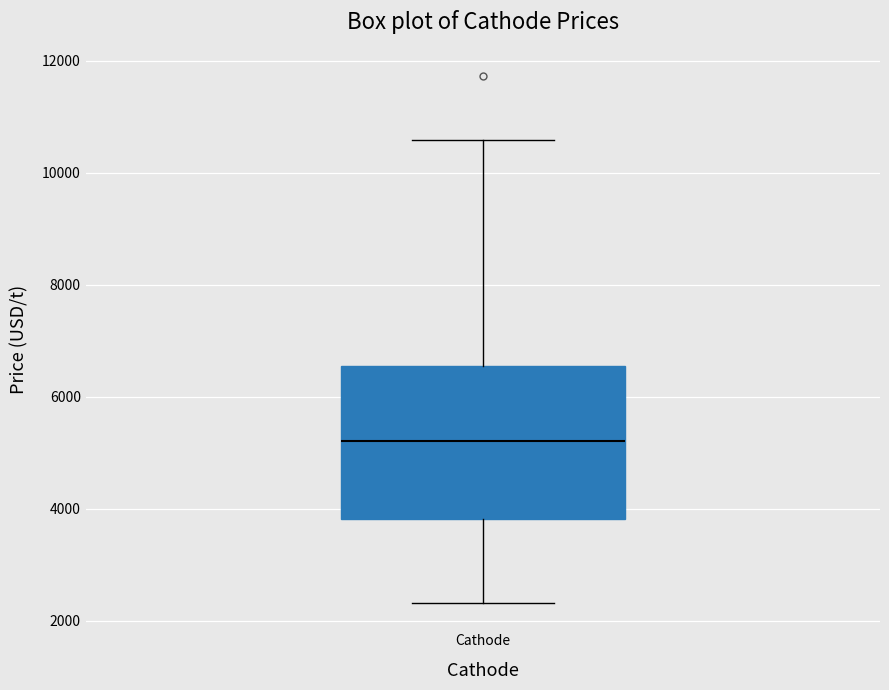

Where does the lower whisker of the box for Cathode end on the y-axis? The values are not printed on the chart, so give them approximately, as read against the axis.

2400